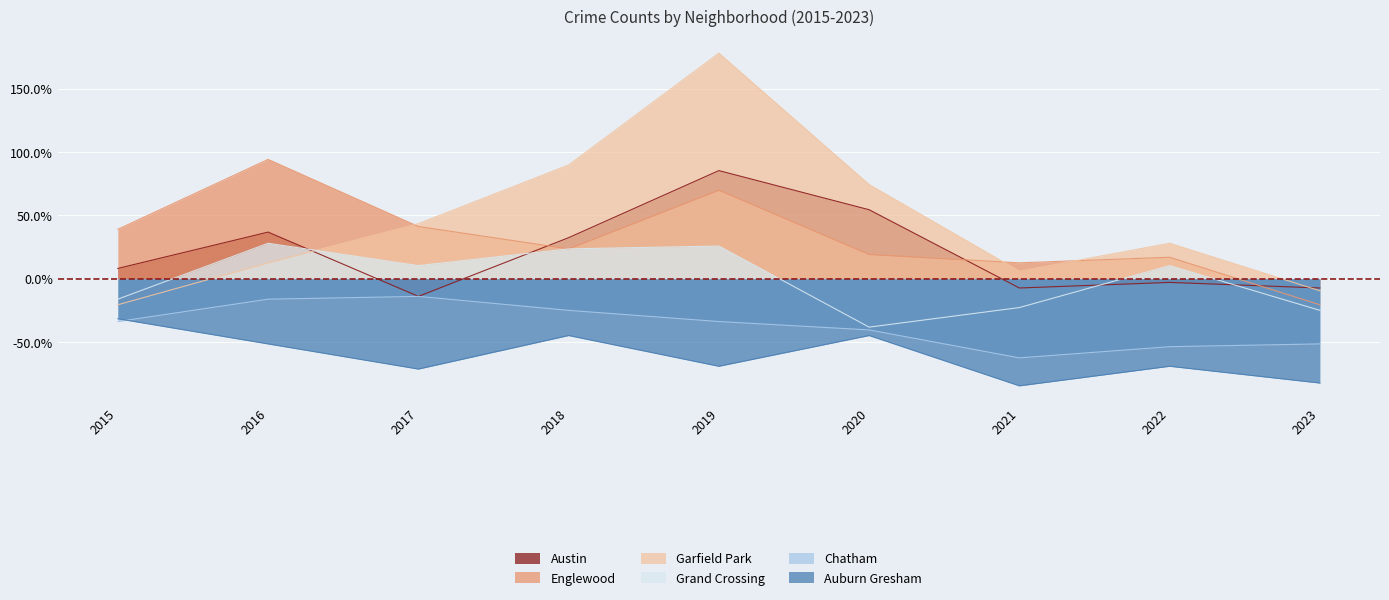

How many values in Englewood are below zero?

1